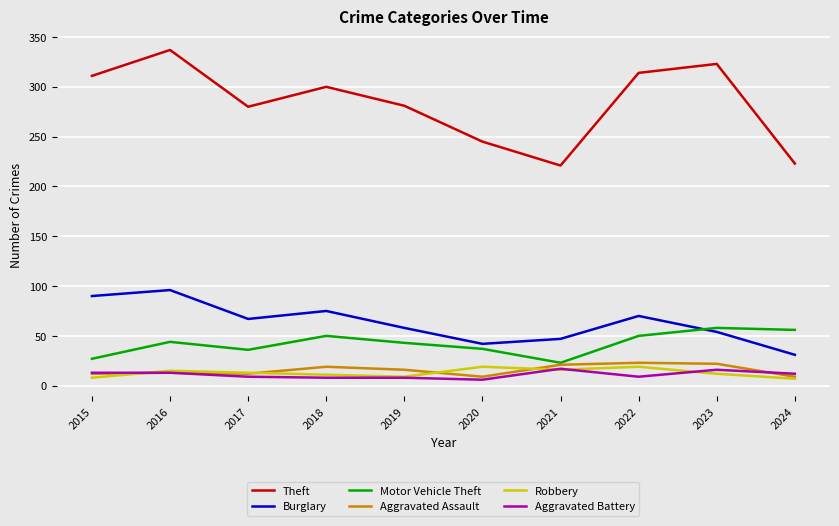

True or false: Motor Vehicle Theft has a value of 37 at 2020.

True